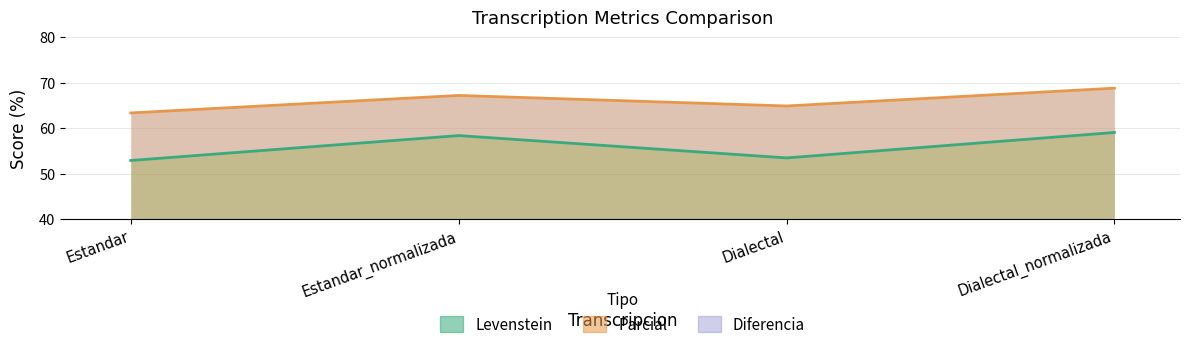

What is the average value of the Parcial series?

66.1